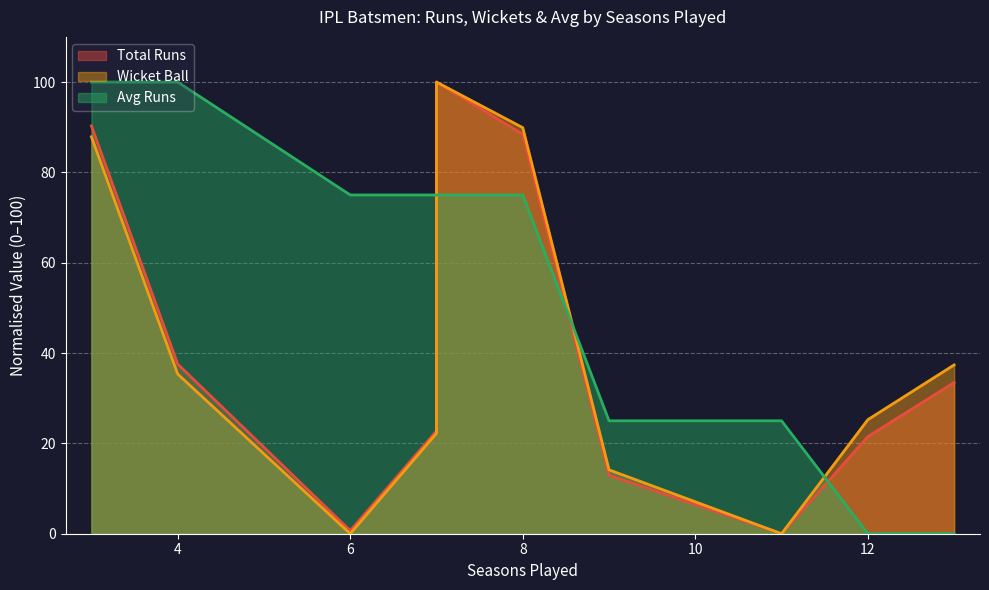

True or false: total_runs has a value of 139.0 at 7.

False